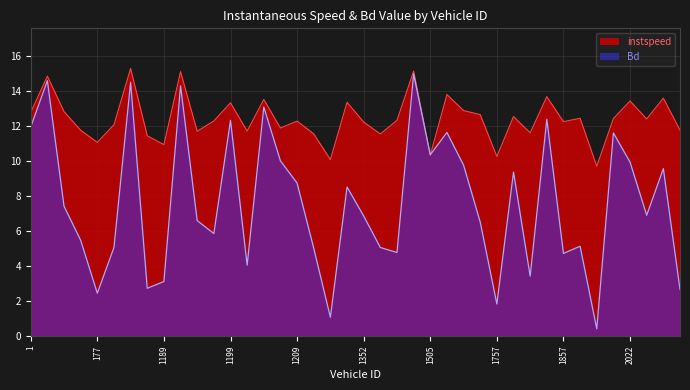

At which category is the sum across all series the highest?

1503.0